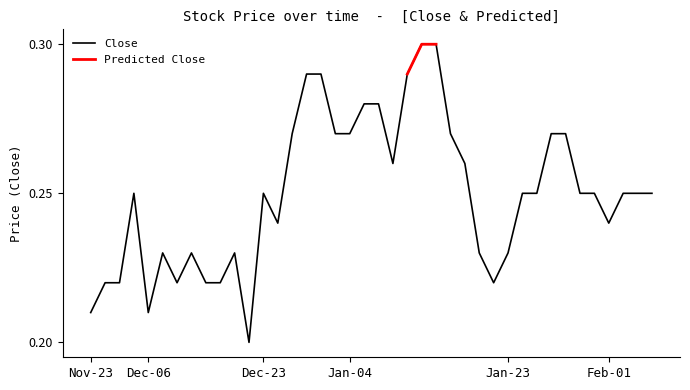

What is the value of the 16th point from the left?

0.3